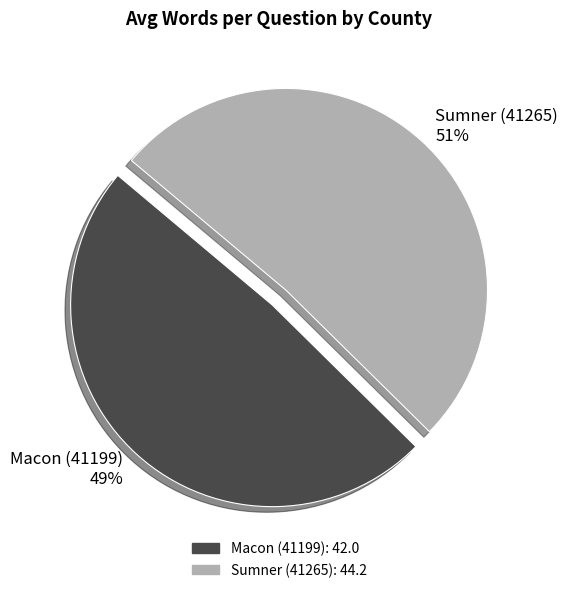

To the nearest percent, what portion does Macon (41199) represent?

49%